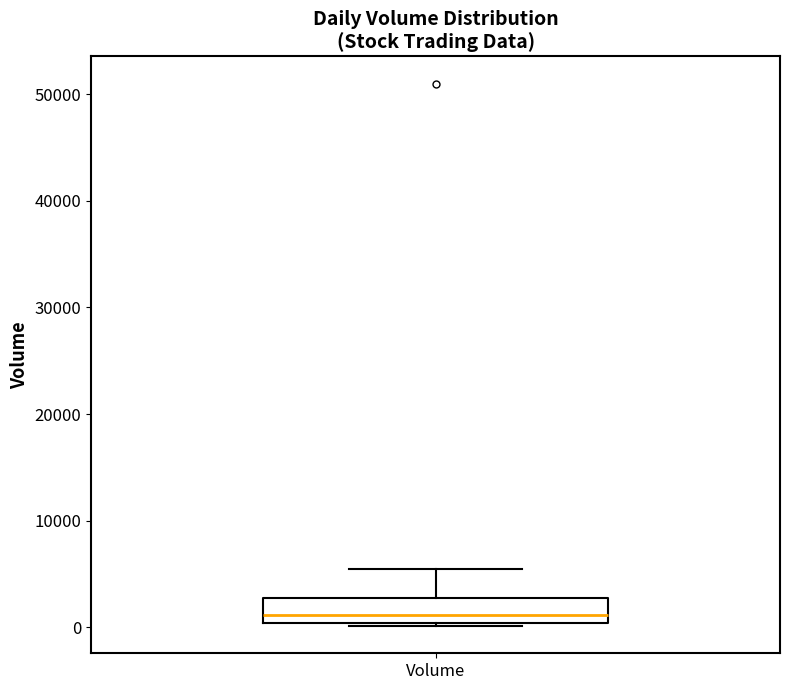

Where is the upper edge of the box for Volume on the y-axis? The values are not printed on the chart, so give them approximately, as read against the axis.

3000